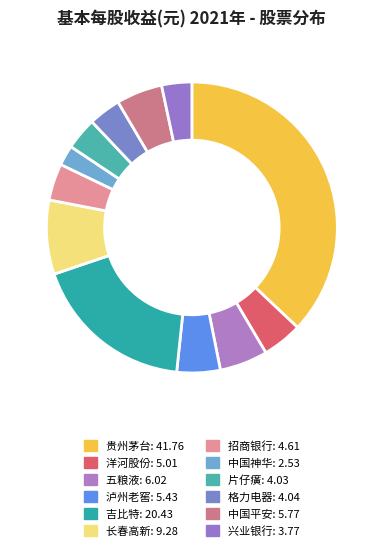

How many segments does this pie chart have?

12